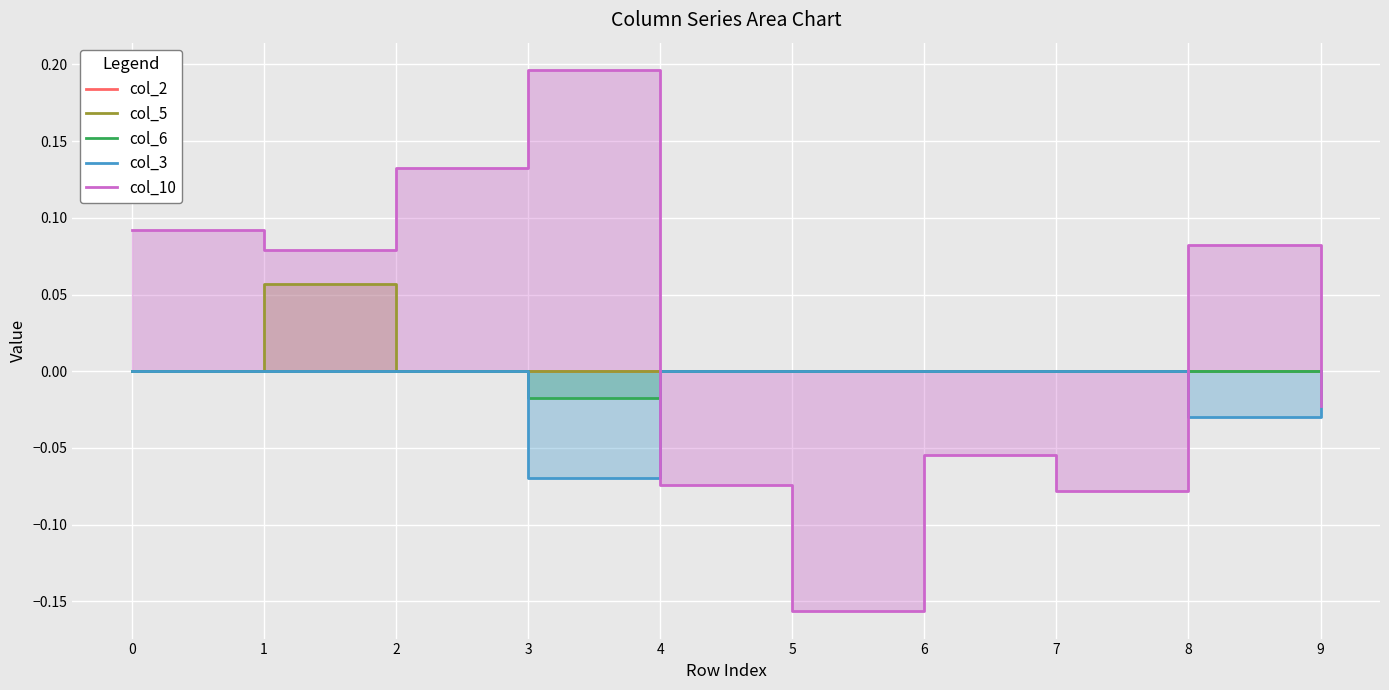

The value of col_2 at 2 is 0.0. True or false?

True